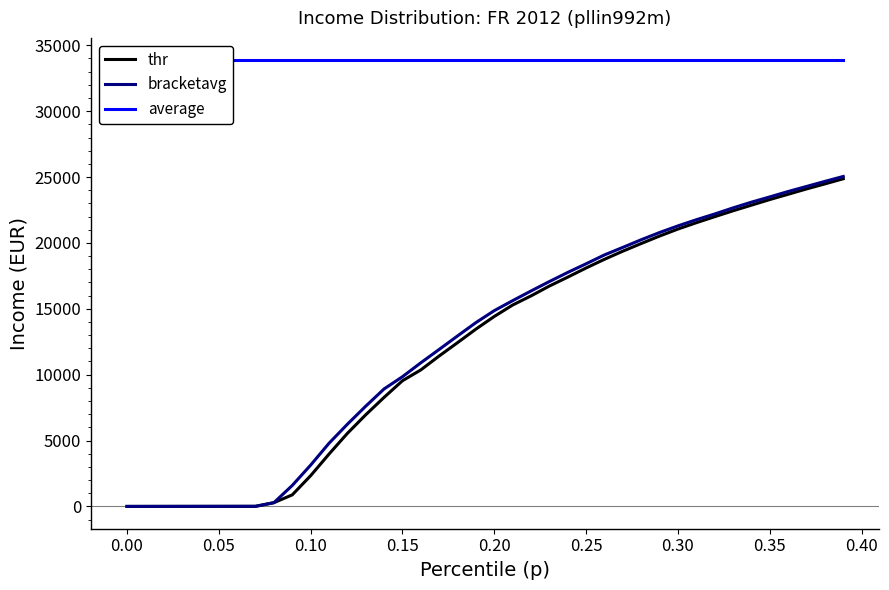

True or false: bracketavg and thr intersect in this chart.

False